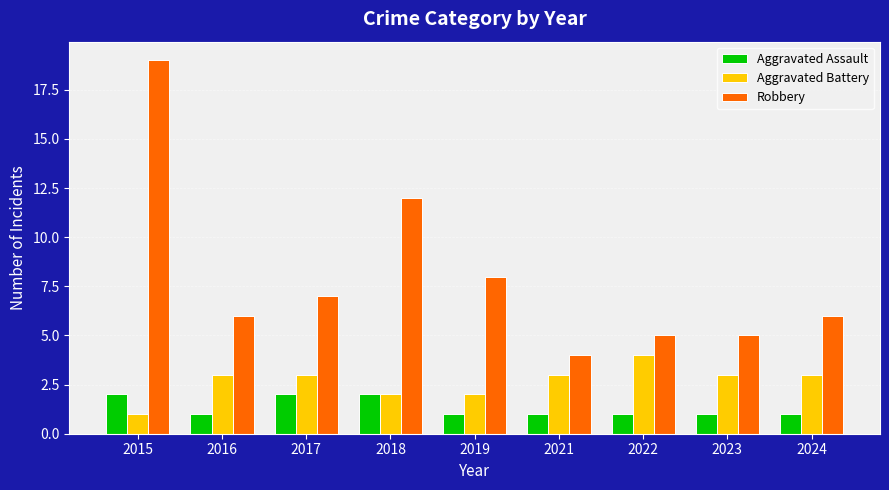

Which series changed the most between 2015 and 2017?

Robbery